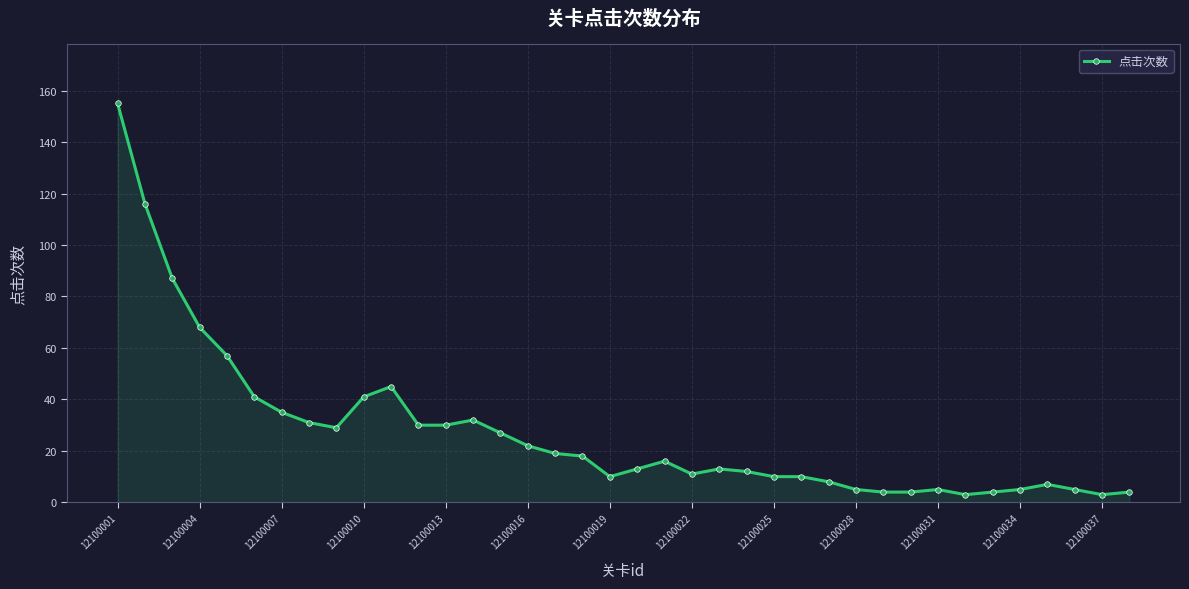

What is the sum of all values?

1035